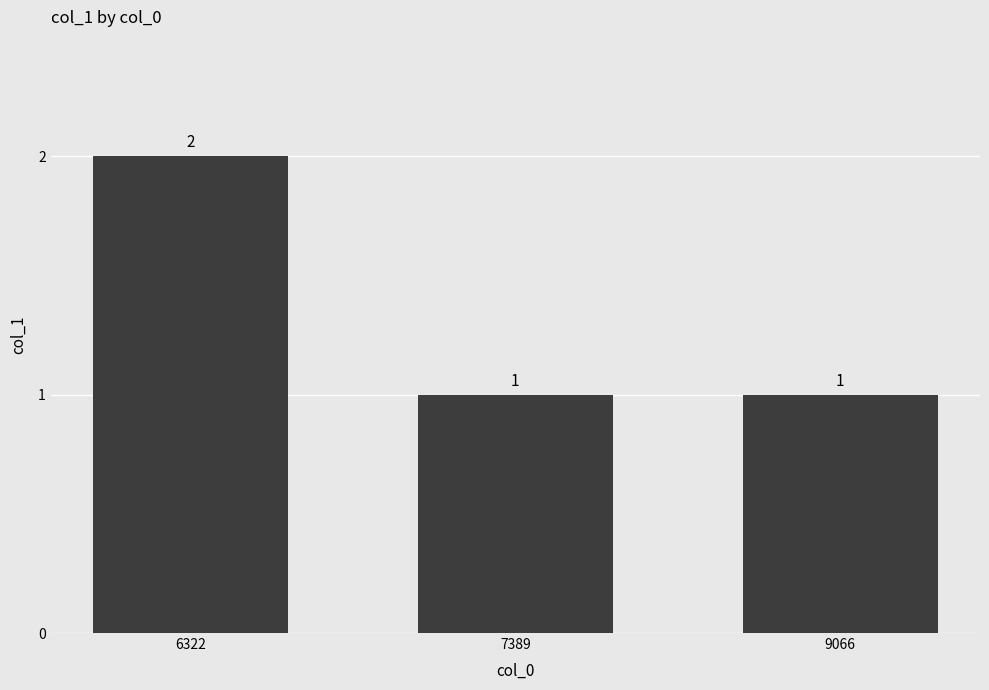

Reading left to right, transcribe all the data shown in this chart.

6322=2	7389=1	9066=1